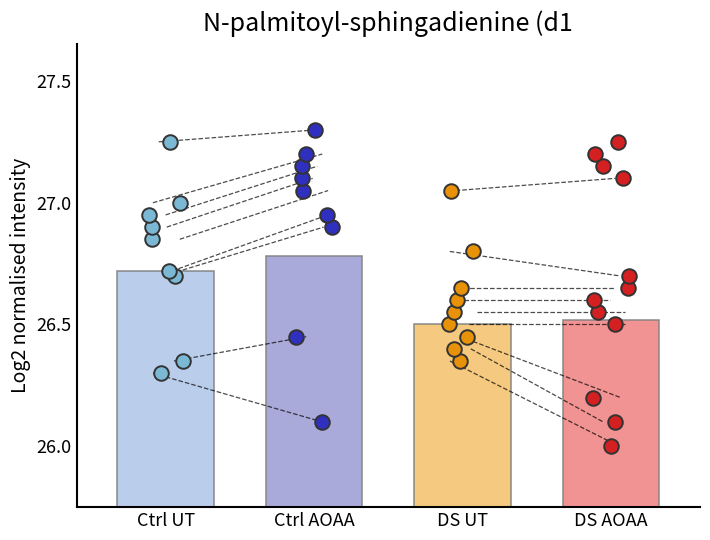

At how many categories does at least one series exceed 0?

4